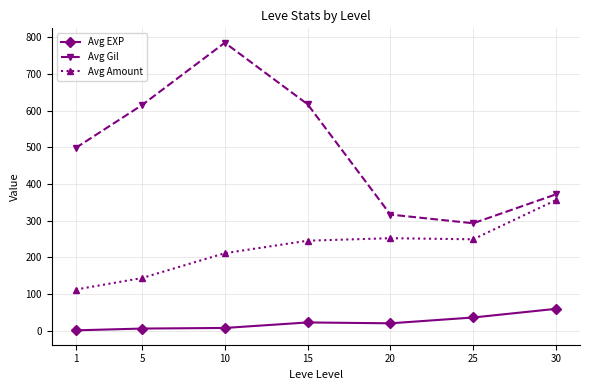

Which series changed the most between 10 and 25?

Avg Gil